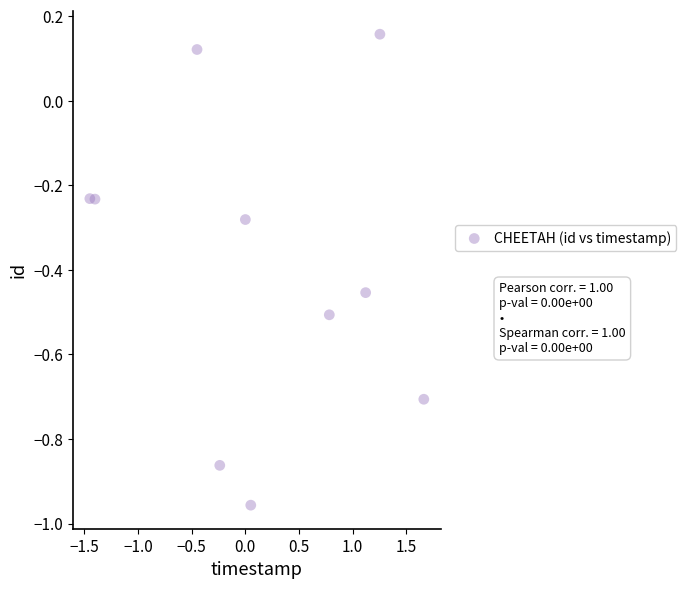

What is the average Y value?

-0.4